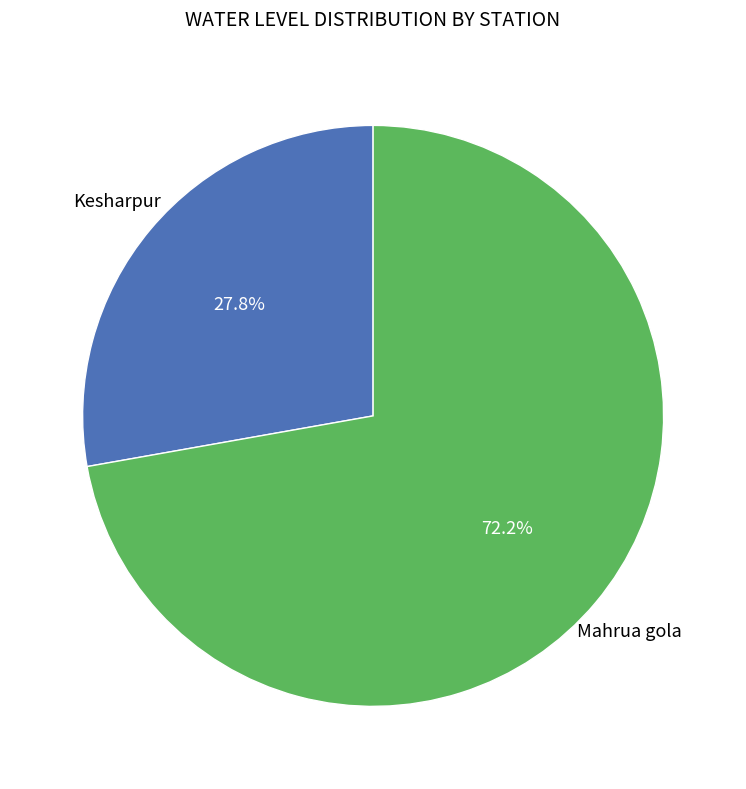

Does any single category account for the majority?

Yes